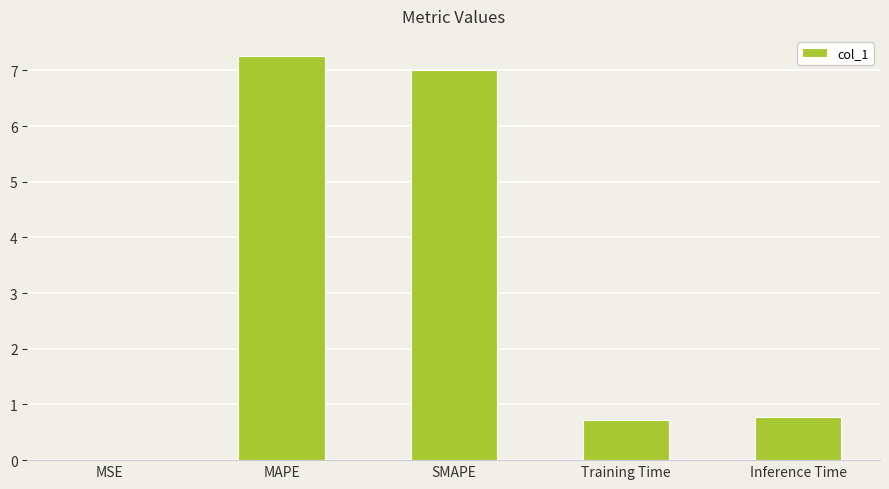

Between SMAPE and Inference Time, which is larger?

SMAPE